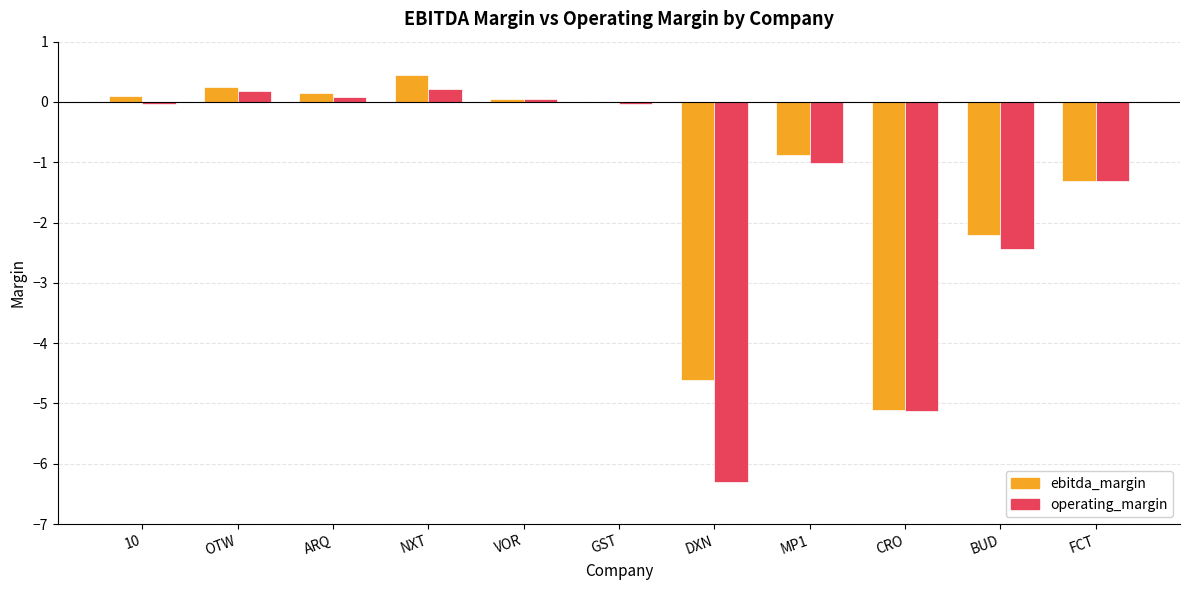

Is the value of ebitda_margin at NXT greater than the value of operating_margin at 10?

Yes